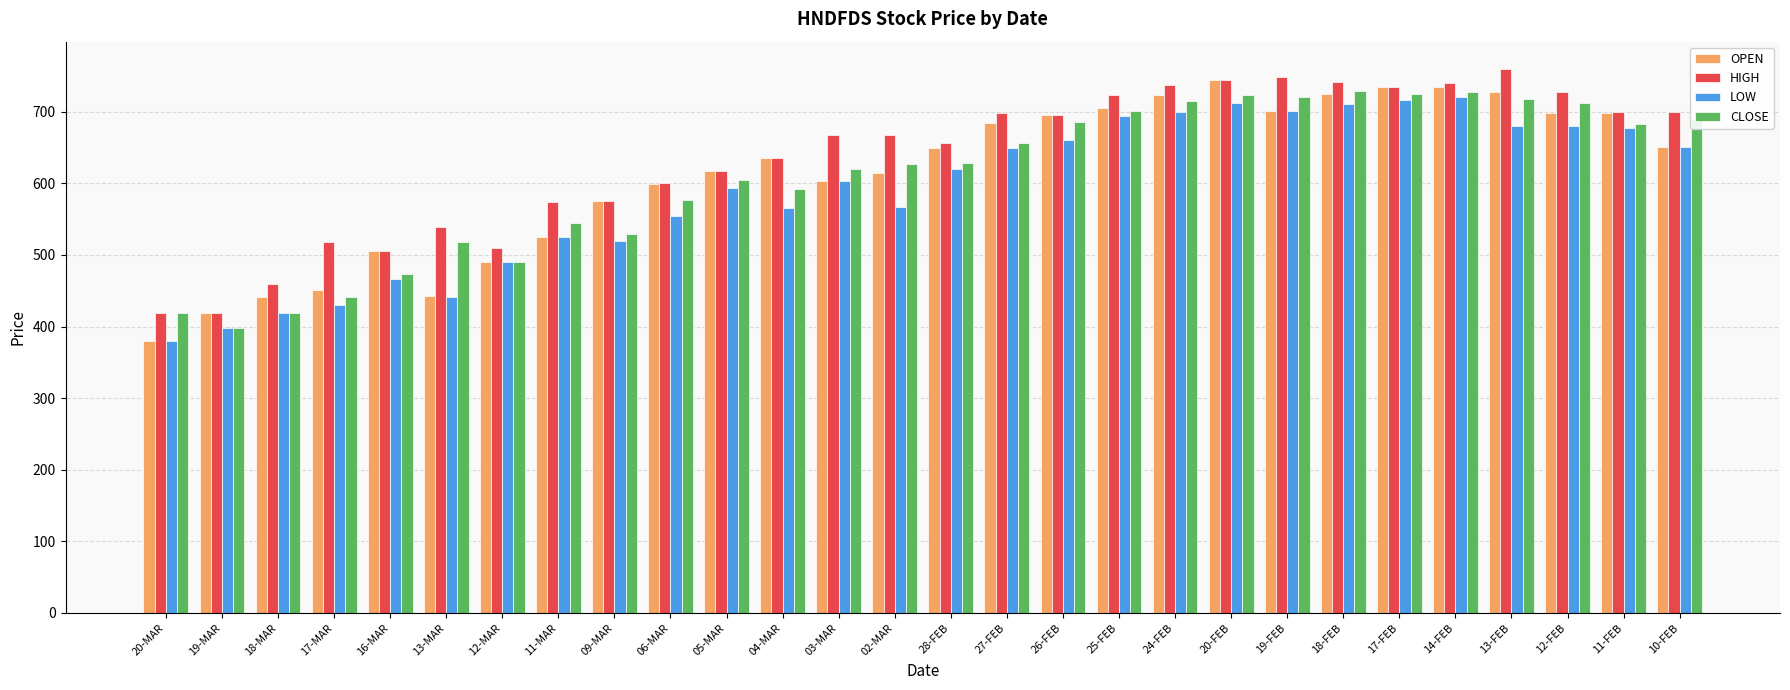

True or false: CLOSE has a value of 123.0 at 18-MAR.

False